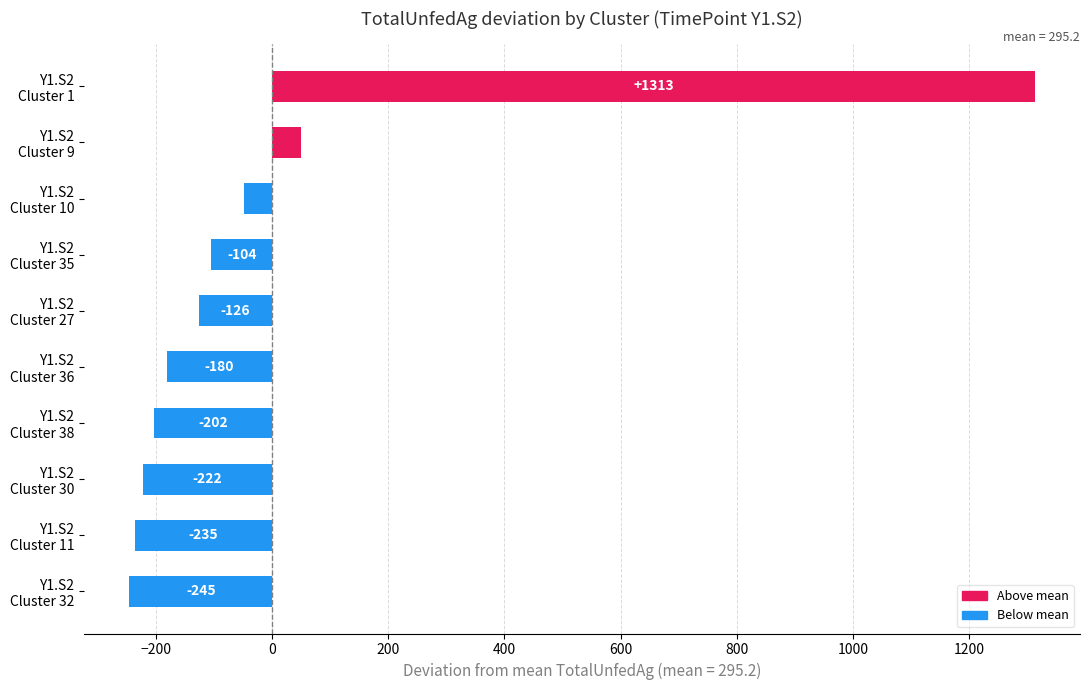

List the labels in order of value, smallest first.

Y1.S2
Cluster 32, Y1.S2
Cluster 11, Y1.S2
Cluster 30, Y1.S2
Cluster 38, Y1.S2
Cluster 36, Y1.S2
Cluster 27, Y1.S2
Cluster 35, Y1.S2
Cluster 10, Y1.S2
Cluster 9, Y1.S2
Cluster 1